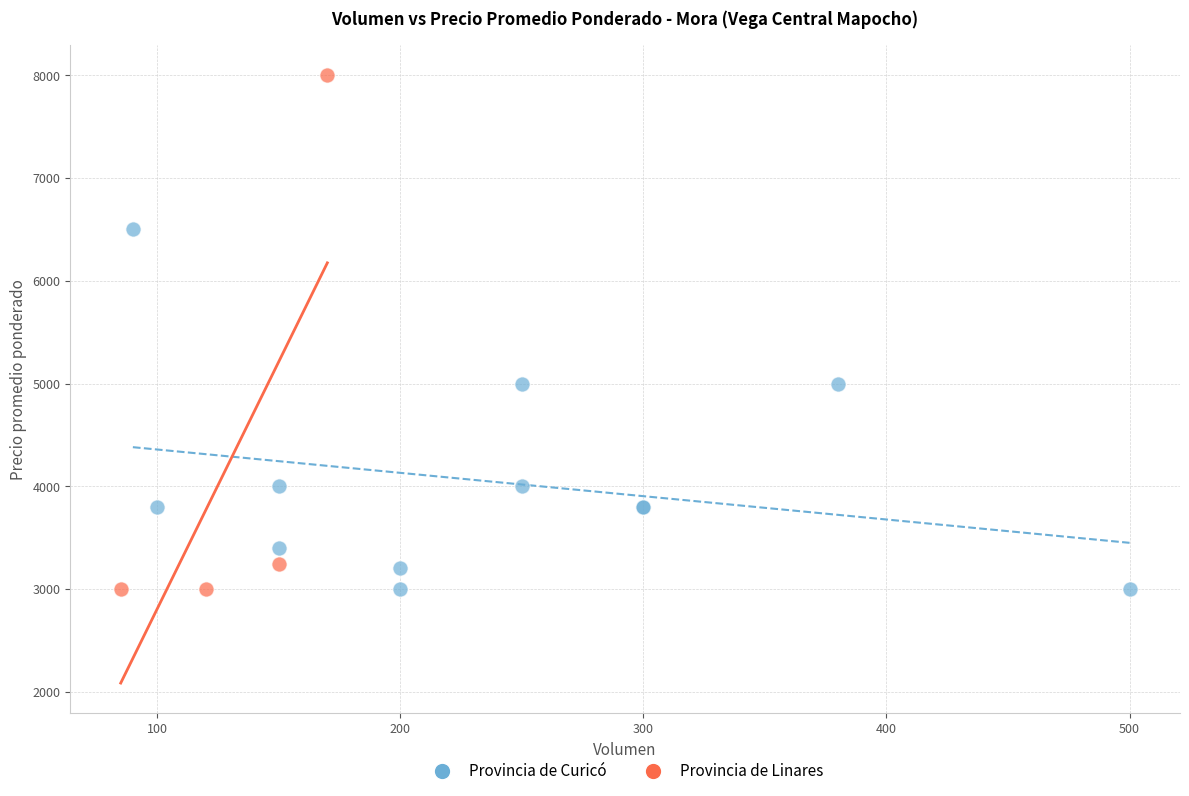

Which series contains the highest Y value?

Provincia de Linares